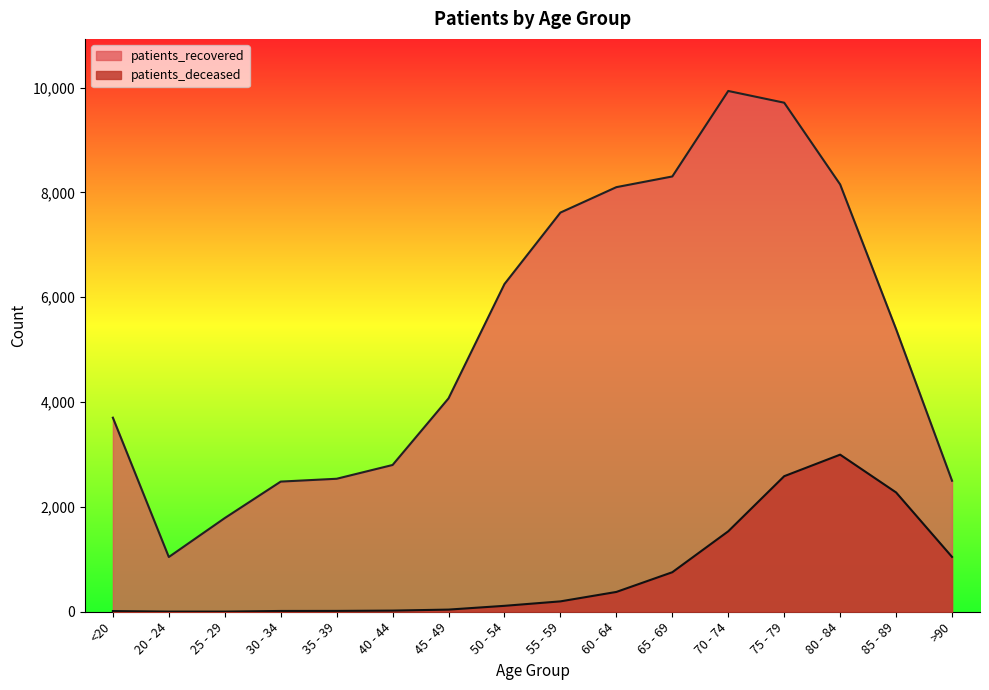

True or false: patients_recovered and patients_deceased cross at least once.

False